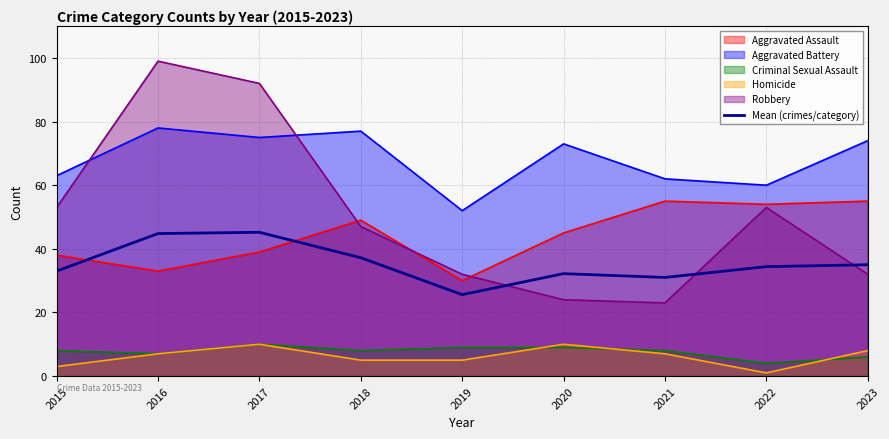

Between 2019 and 2016, which is larger?

2016